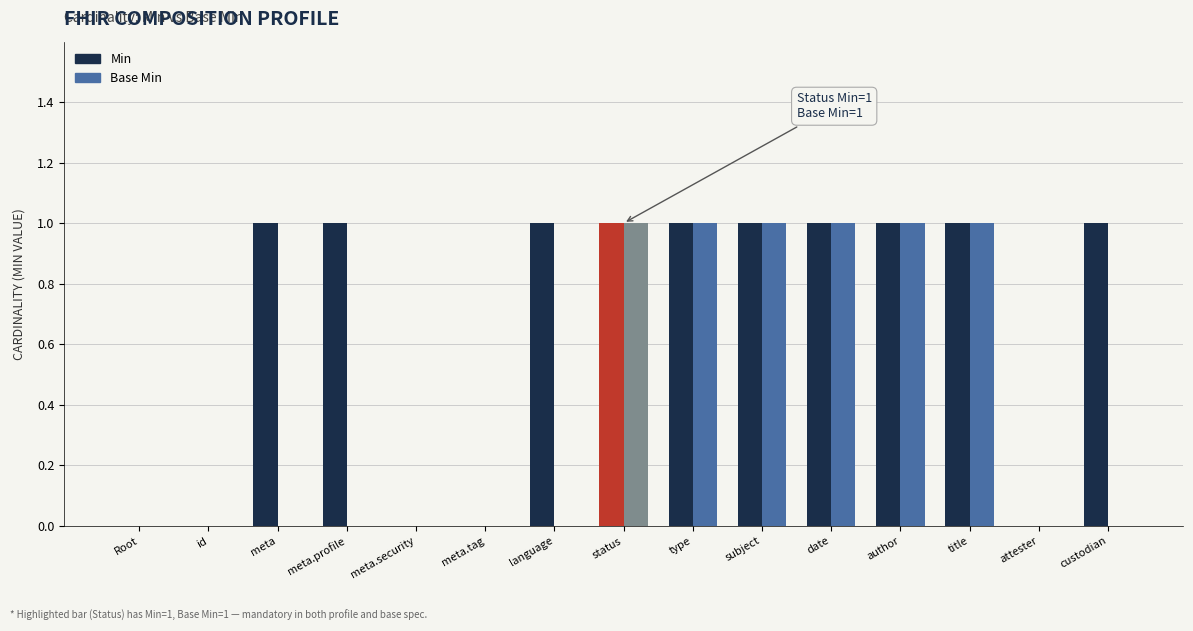

Is the value of Min at language greater than the value of Base Min at meta.tag?

Yes